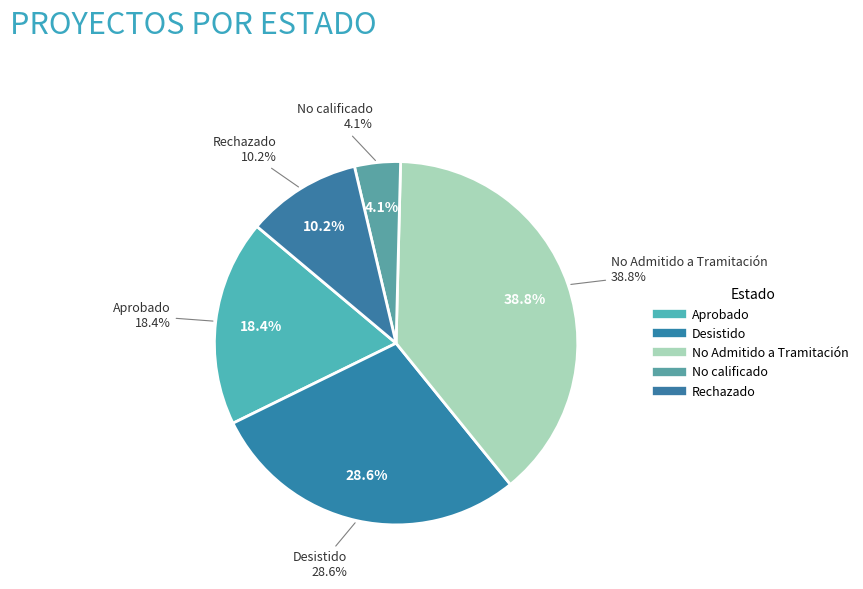

To the nearest percent, what percentage of the pie is Rechazado?

10%